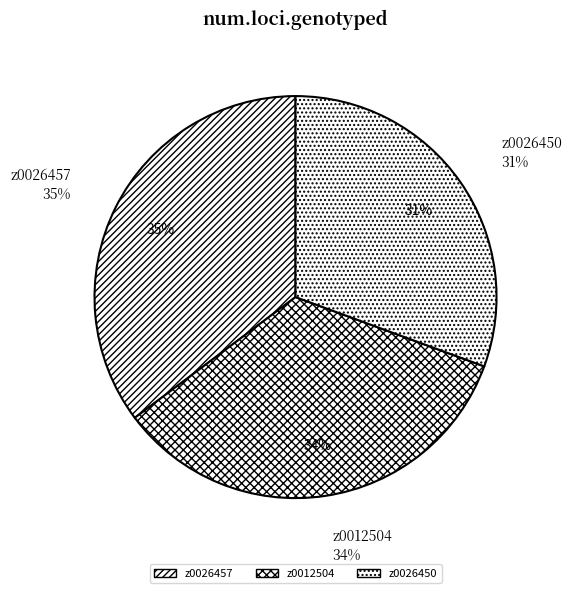

What percentage is the z0026457 slice, to the nearest percent?

35%